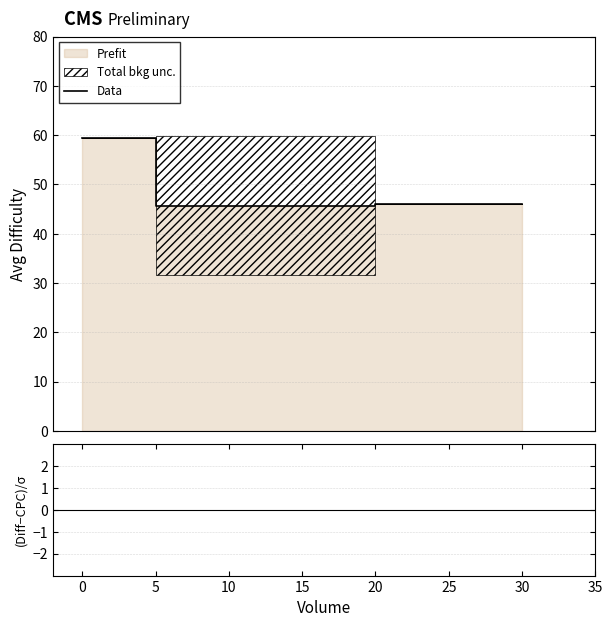

What is the lowest value of the Data series?

45.7